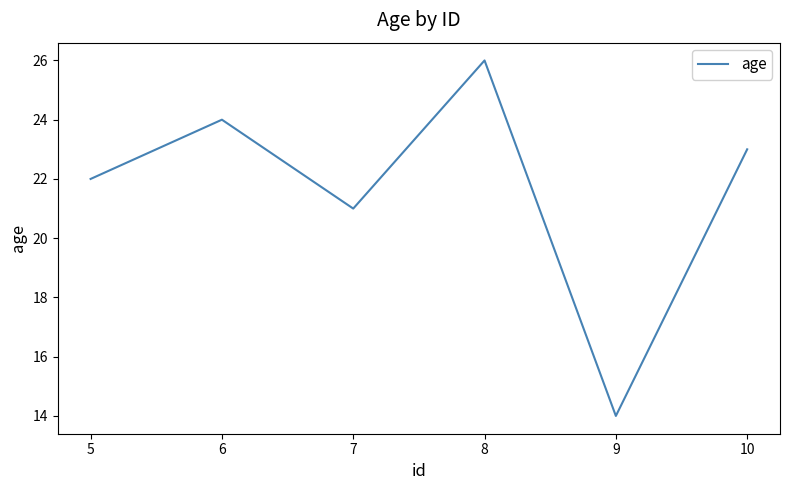

Is it true that the value at 8 is 15?

False